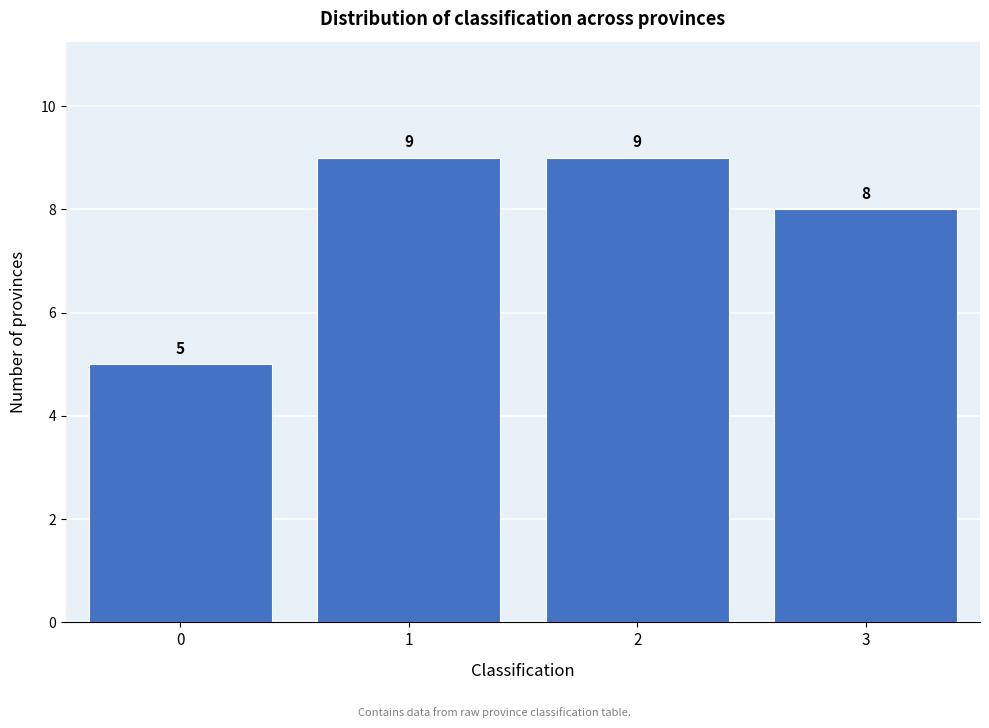

Reading left to right, what are all the values shown in this chart?

0=5	1=9	2=9	3=8